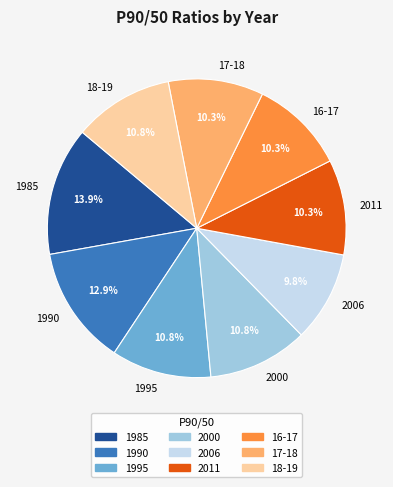

Which category has the biggest portion of the pie?

1985